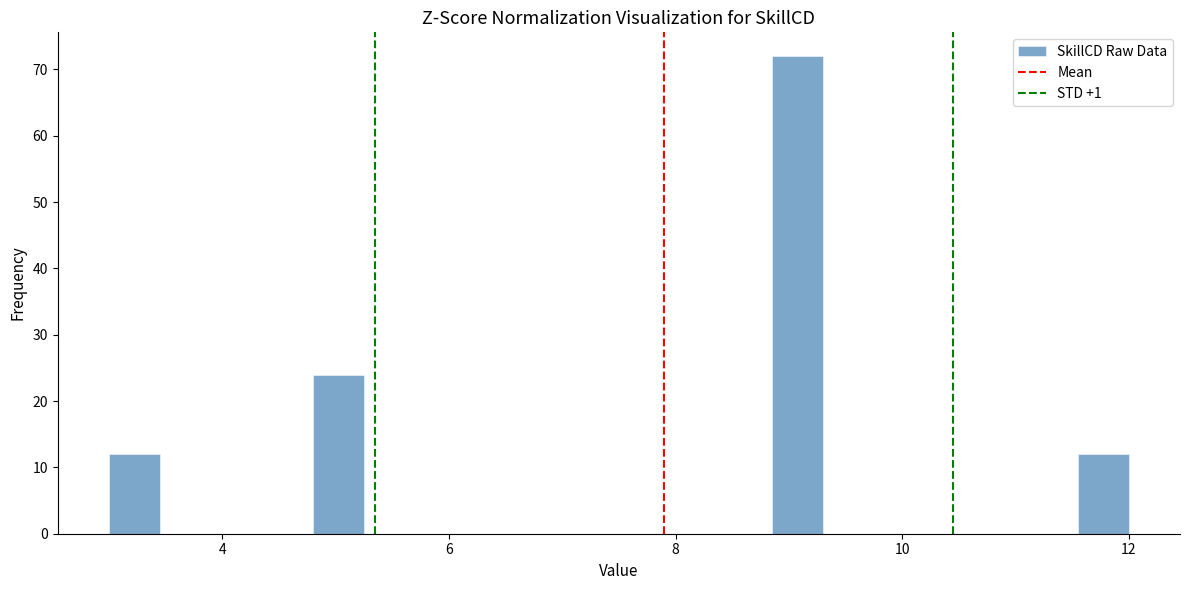

Read against the x-axis, roughly where is the centre of the tallest bar?

9.0